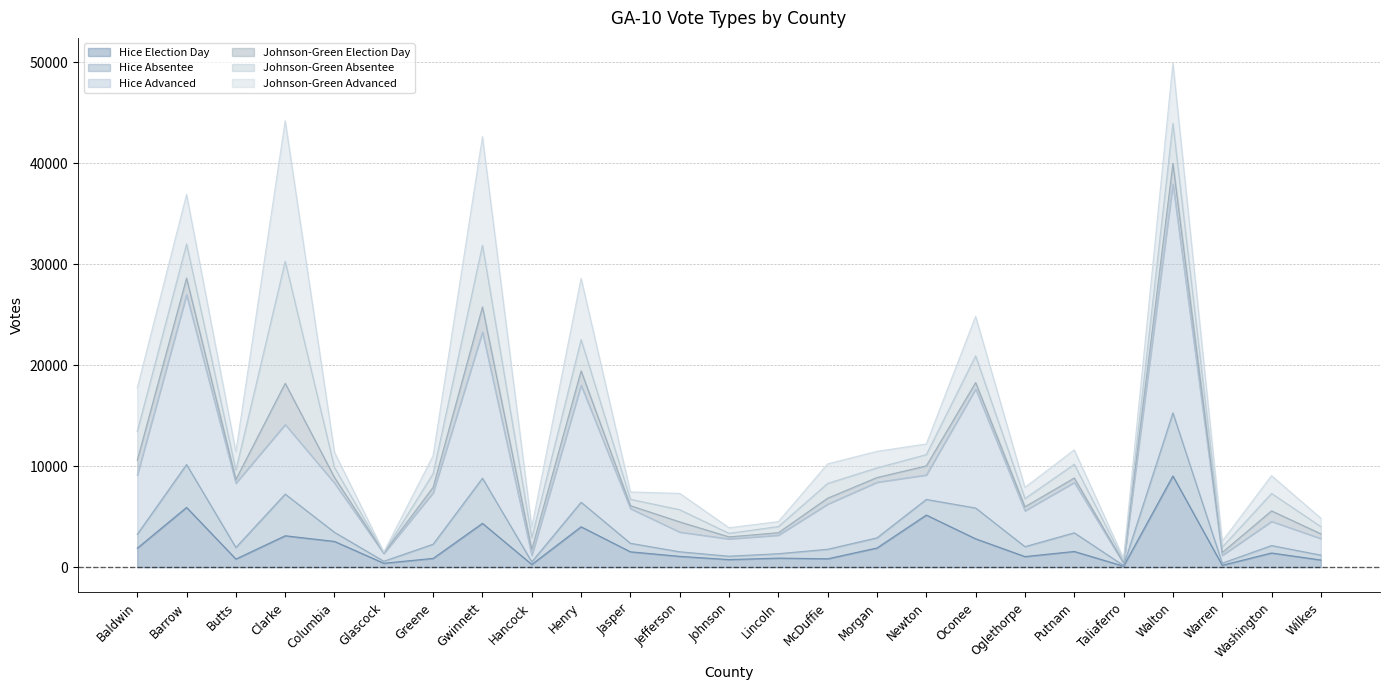

True or false: Hice Election Day has a value of 9030 at Walton.

True